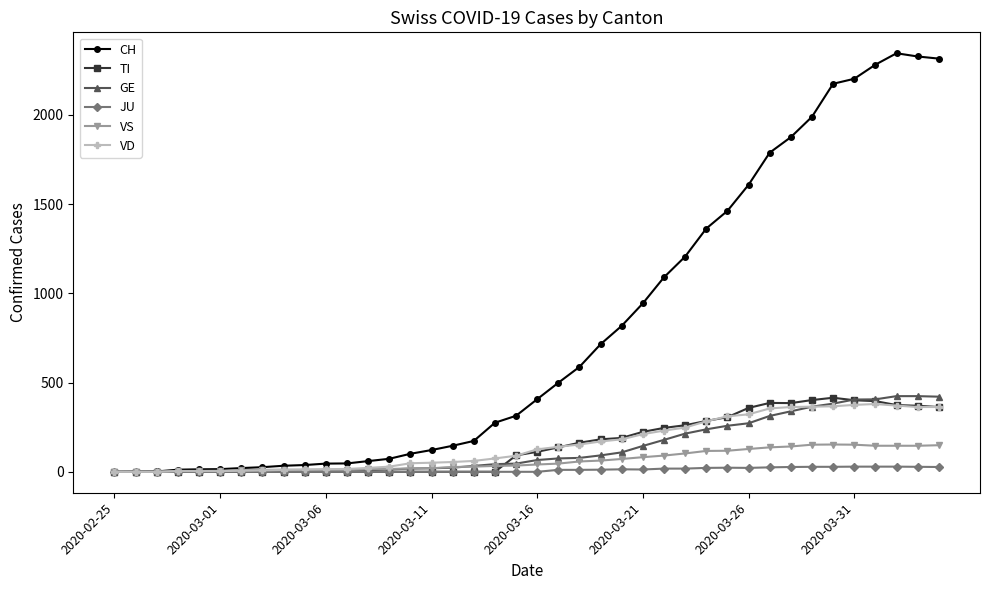

What is the highest value of the VD series?

380